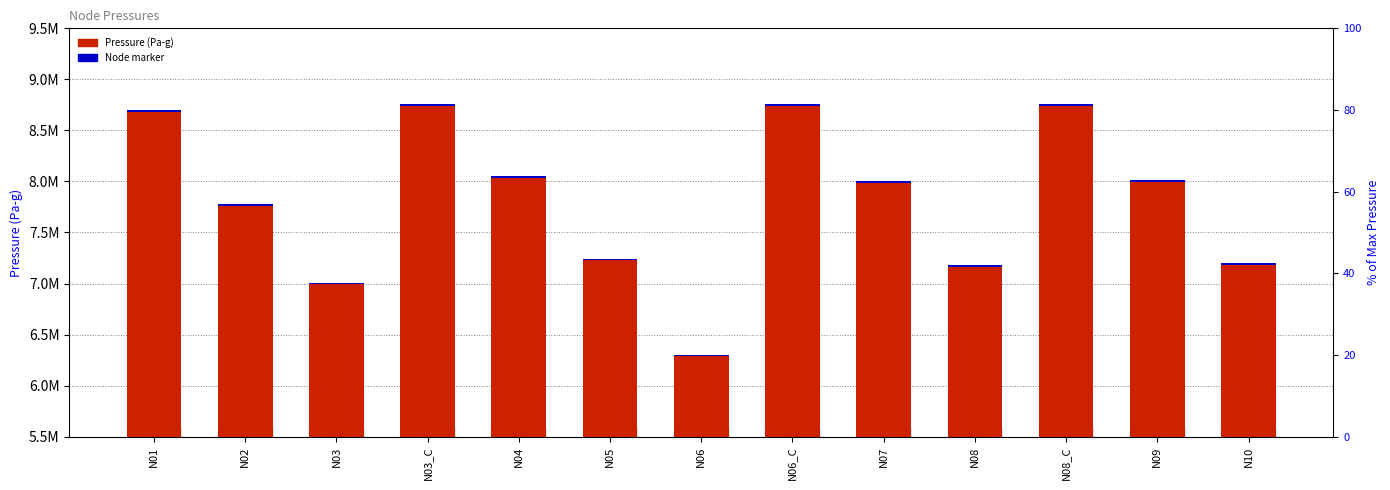

Does the chart contain any negative values?

No